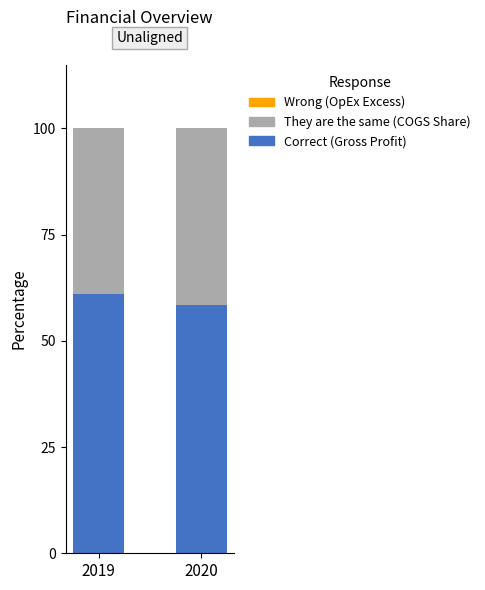

What is the total value across all series at 2019?

100.0